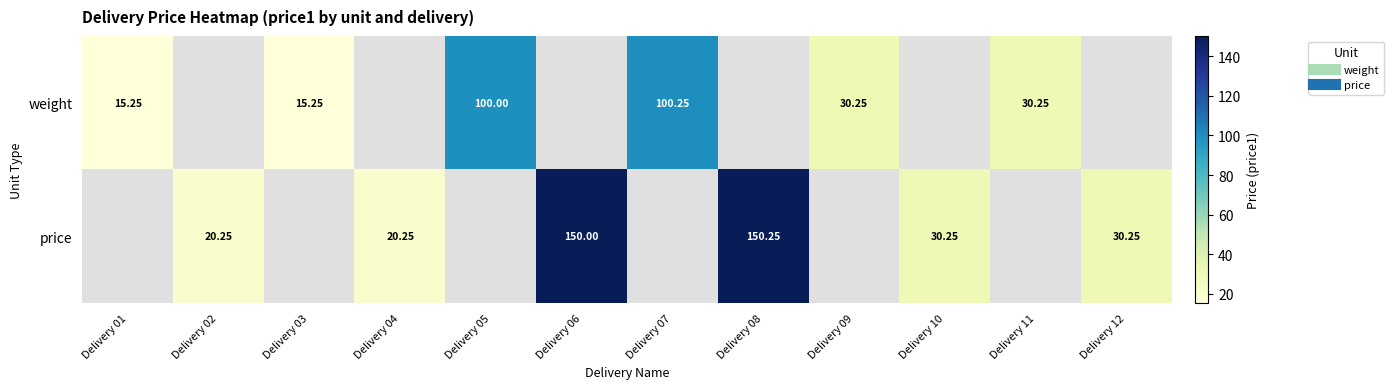

The price series shows 20.2 at Delivery 02. True or false?

True